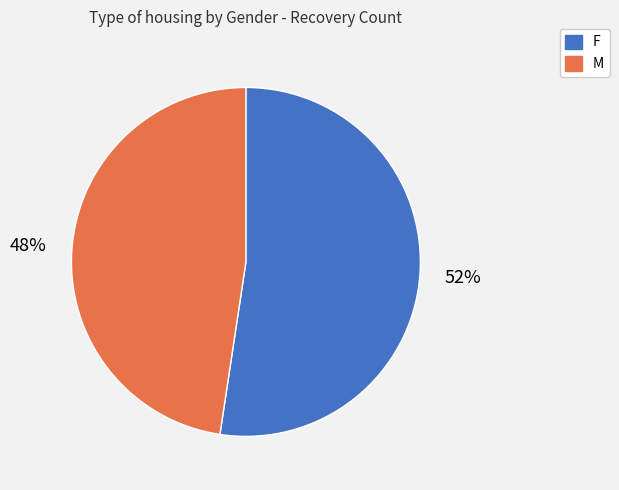

To the nearest percent, what portion does F represent?

52%